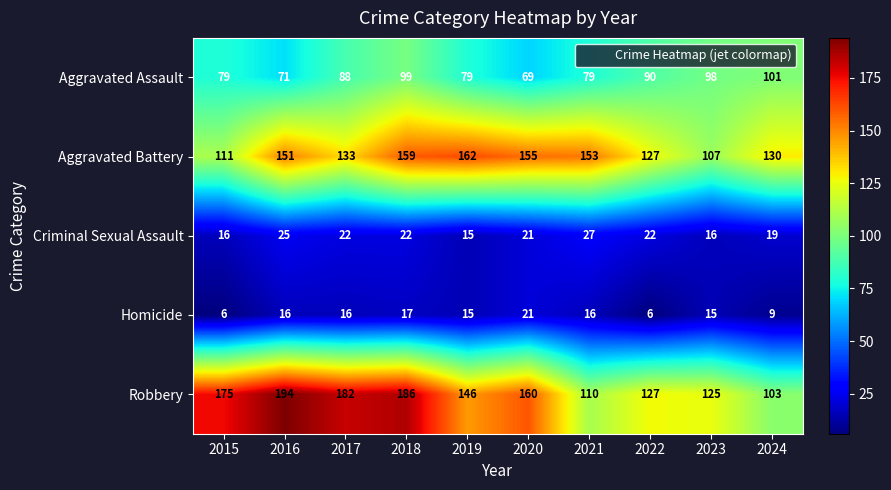

Count the number of data series in this chart.

5